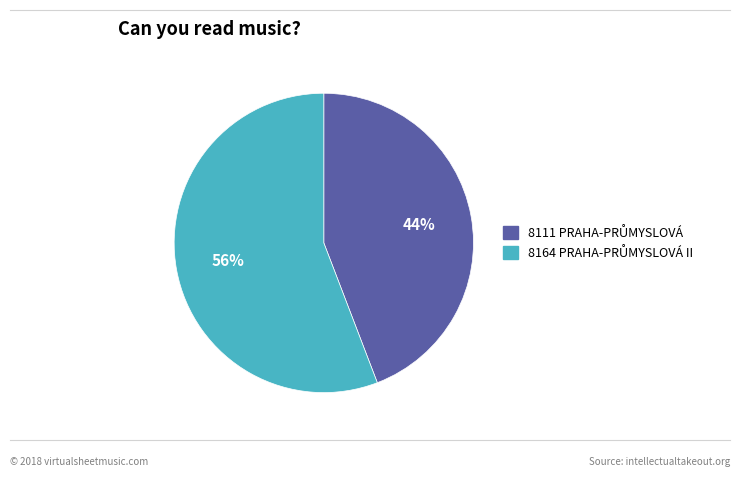

To the nearest percent, what is the difference between the largest and smallest slice percentages?

12%